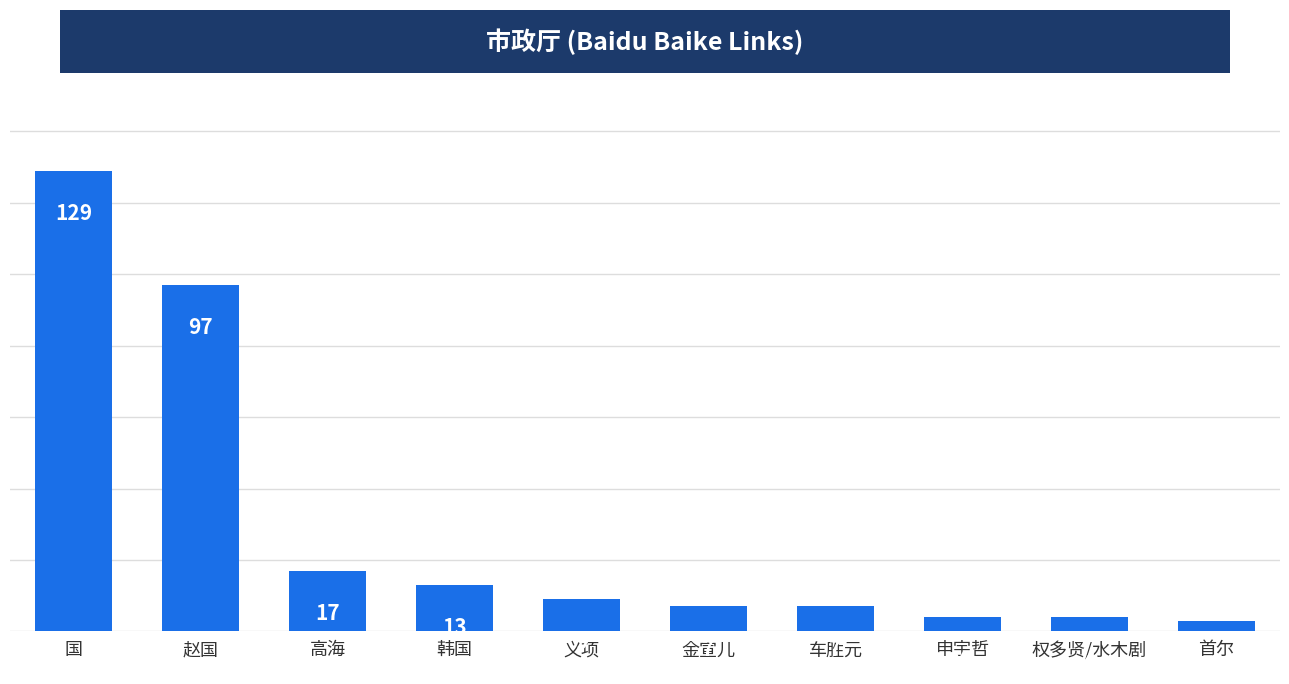

Between 高海 and 赵国, which is larger?

赵国